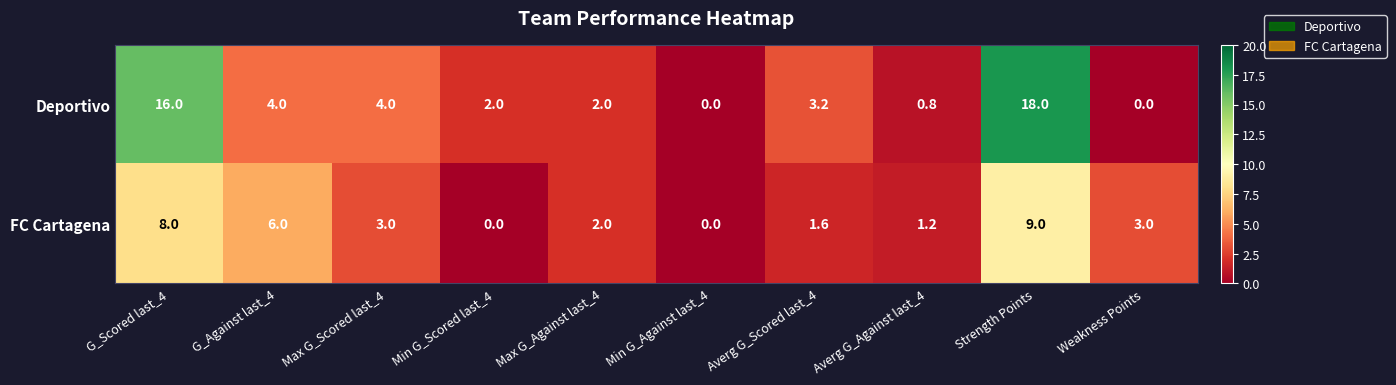

Where does the Deportivo series first go above 3?

G_Scored last_4